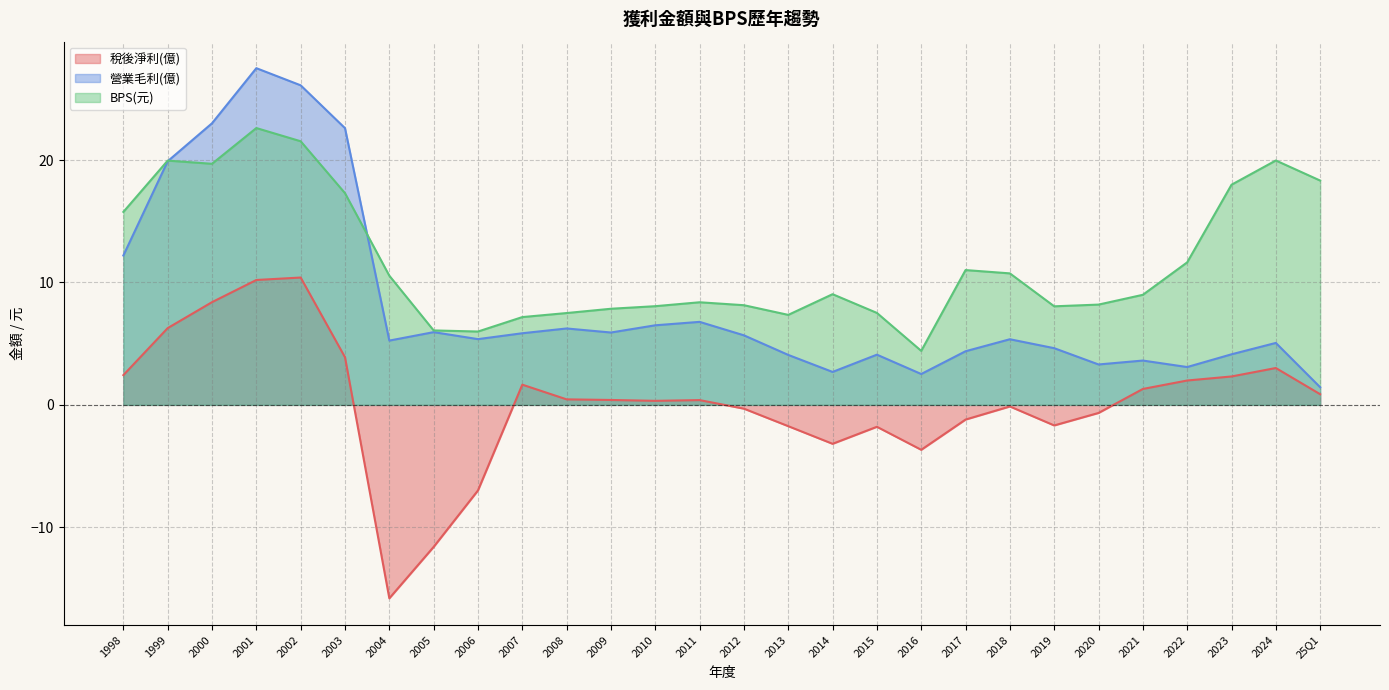

Does the chart have visible grid lines?

Yes